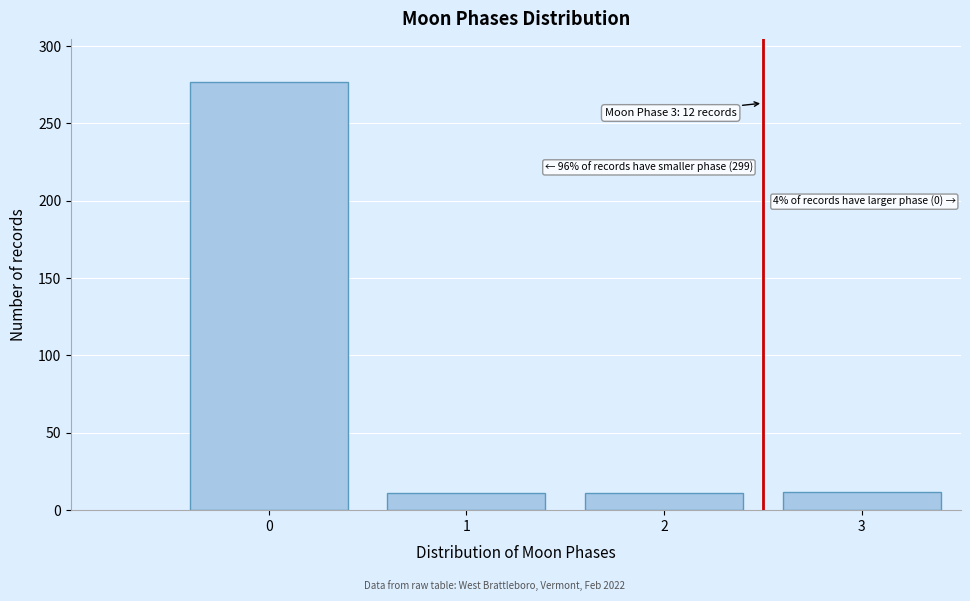

What is the difference between the maximum and second lowest values?

266